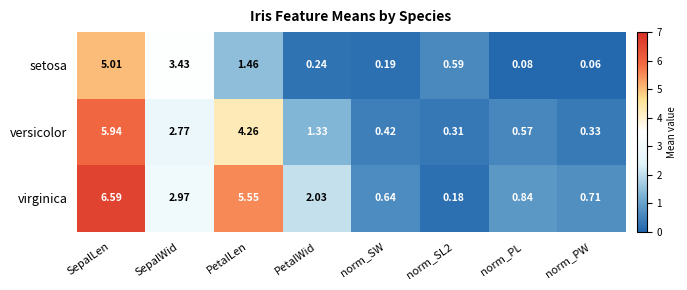

Where is virginica nearest to the value 3?

SepalWid